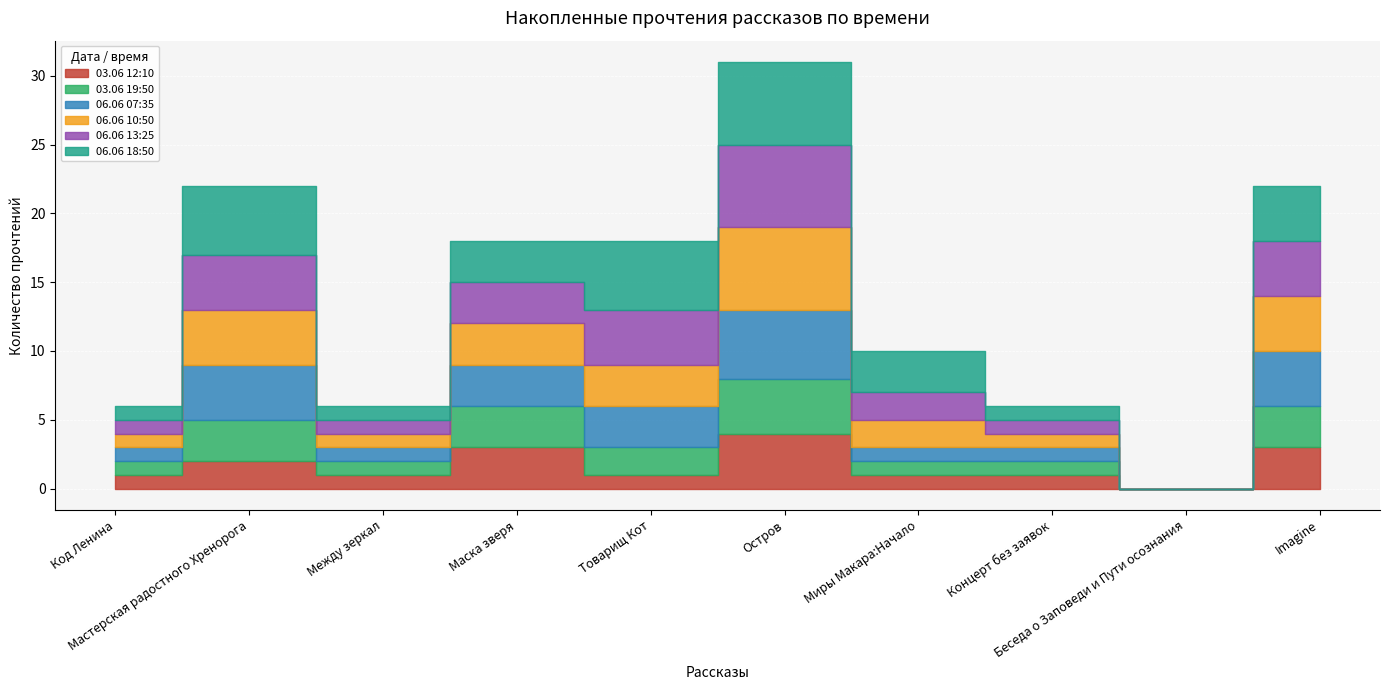

True or false: 03.06 19:50 has more than 0 points higher than both neighbors.

True